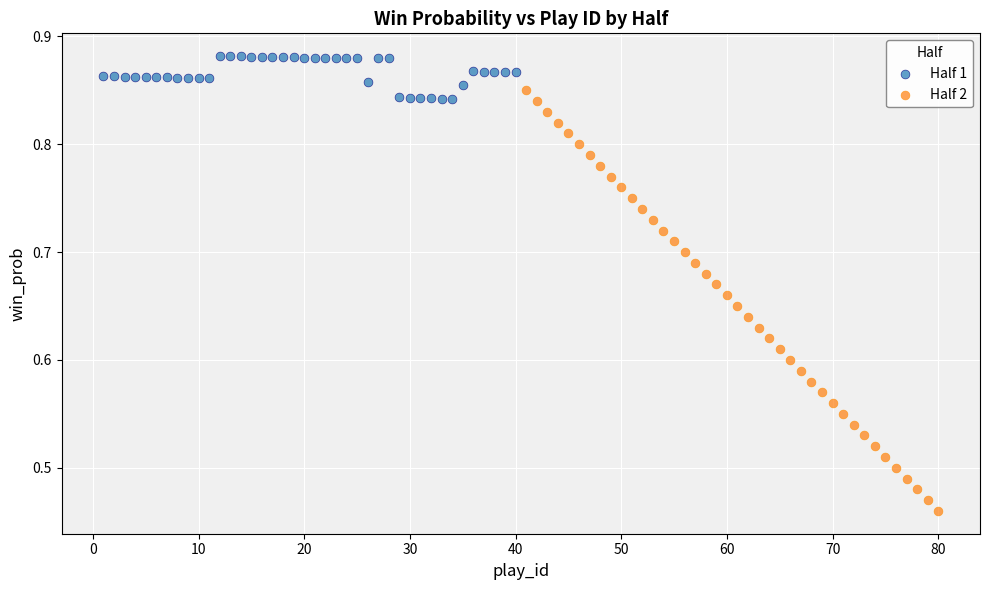

Which series reaches the maximum Y coordinate?

Half 1